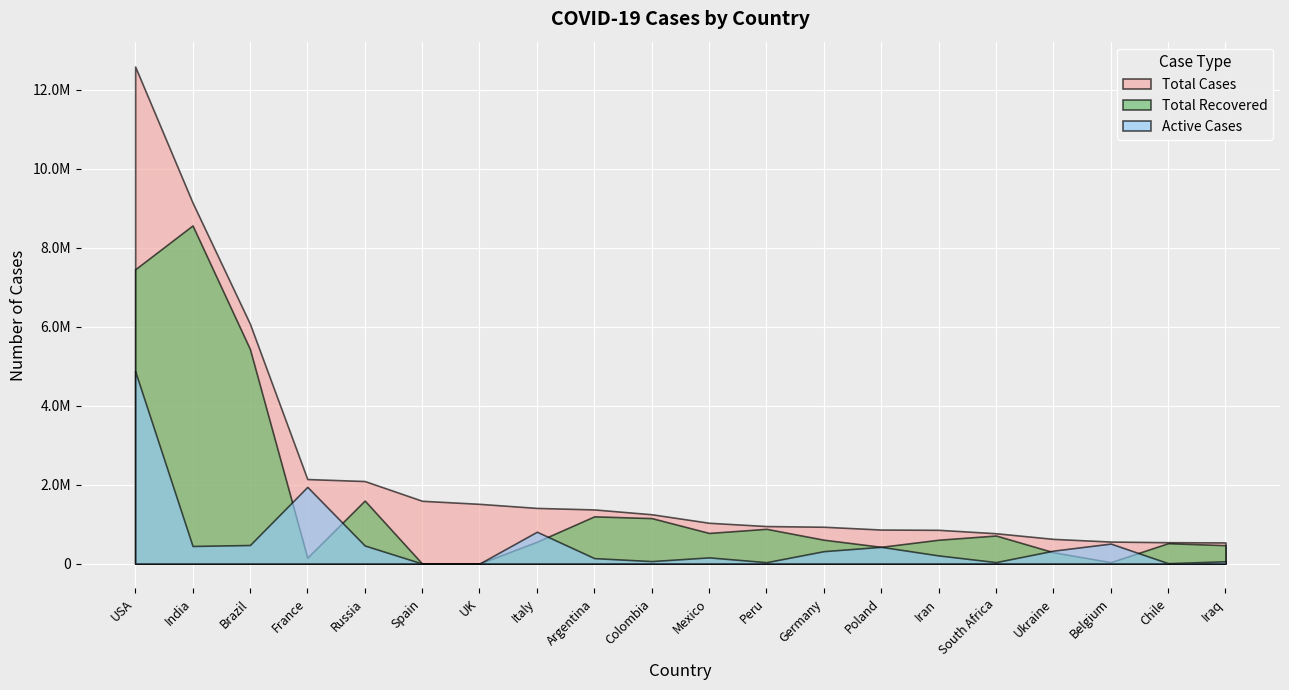

How many interior local valleys does the Active Cases series have?

5